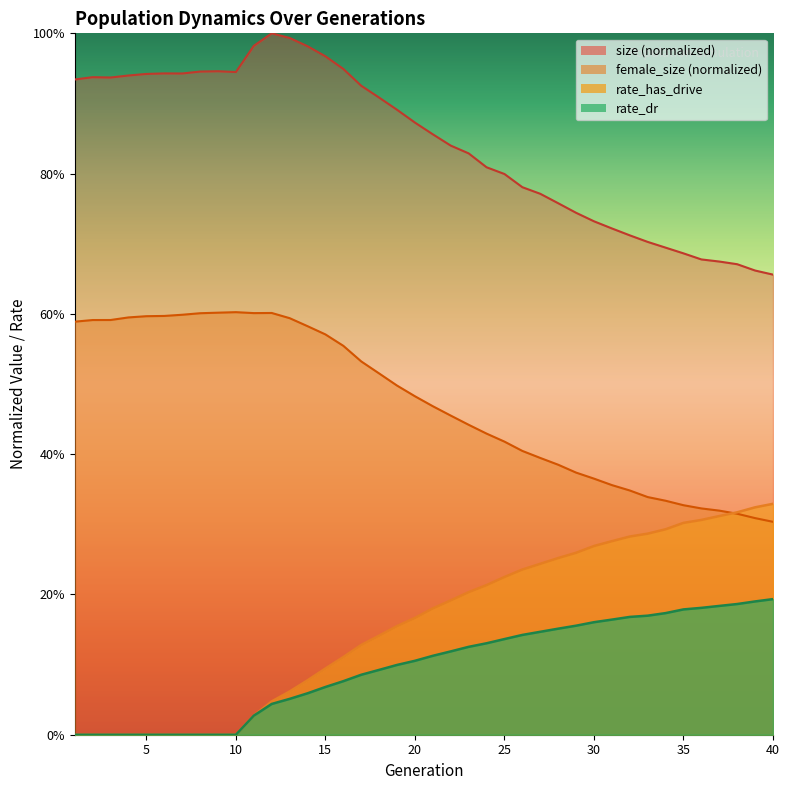

What is the greatest value displayed?

1.0